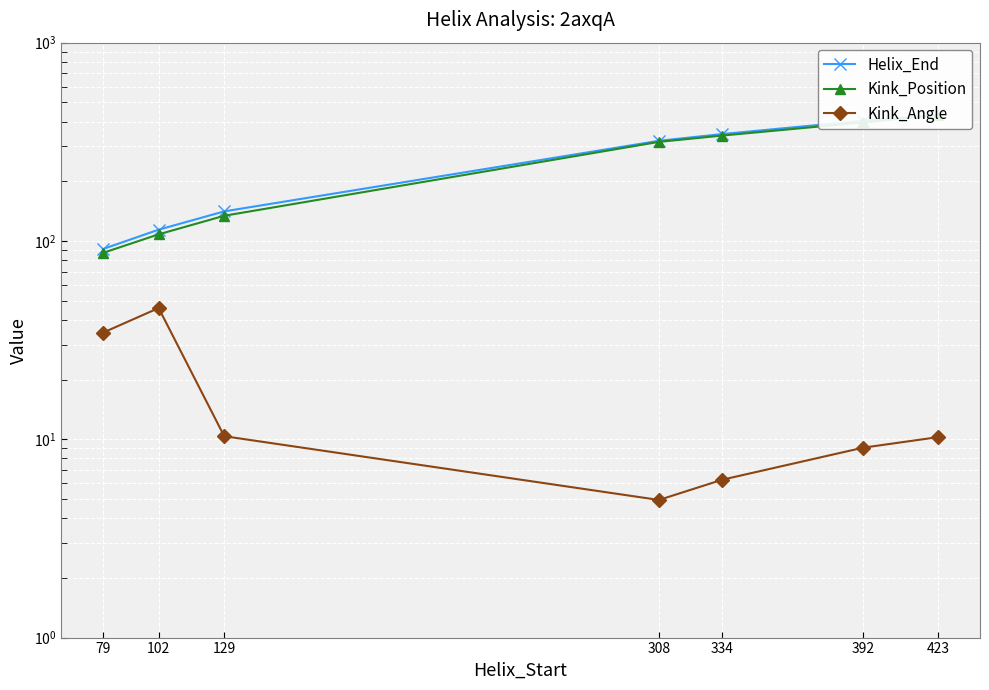

True or false: Helix_End and Kink_Position cross at least once.

False